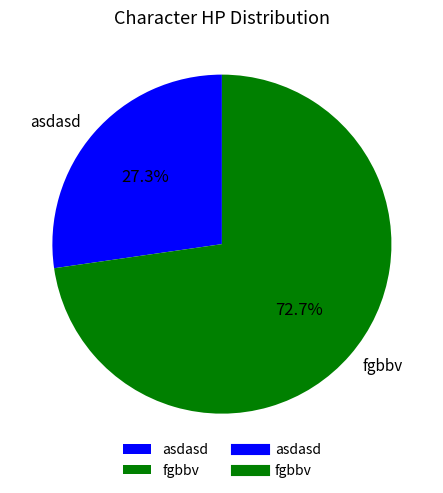

What percentage do asdasd and fgbbv together represent?

100.0%